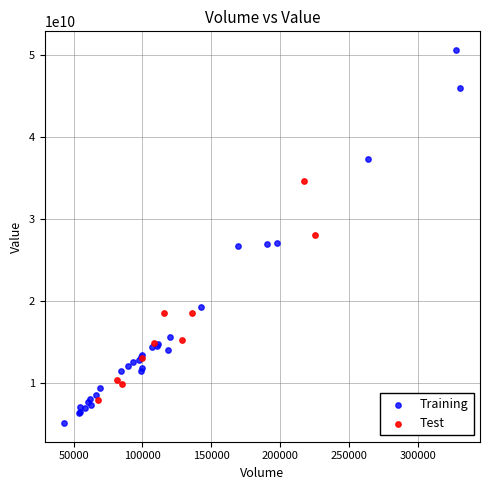

Which series has the widest spread of Y values?

Training